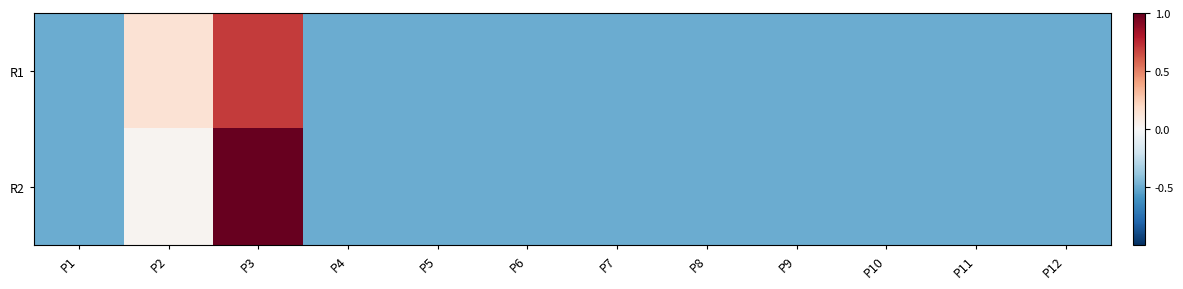

At which category is the sum across all series the highest?

P3